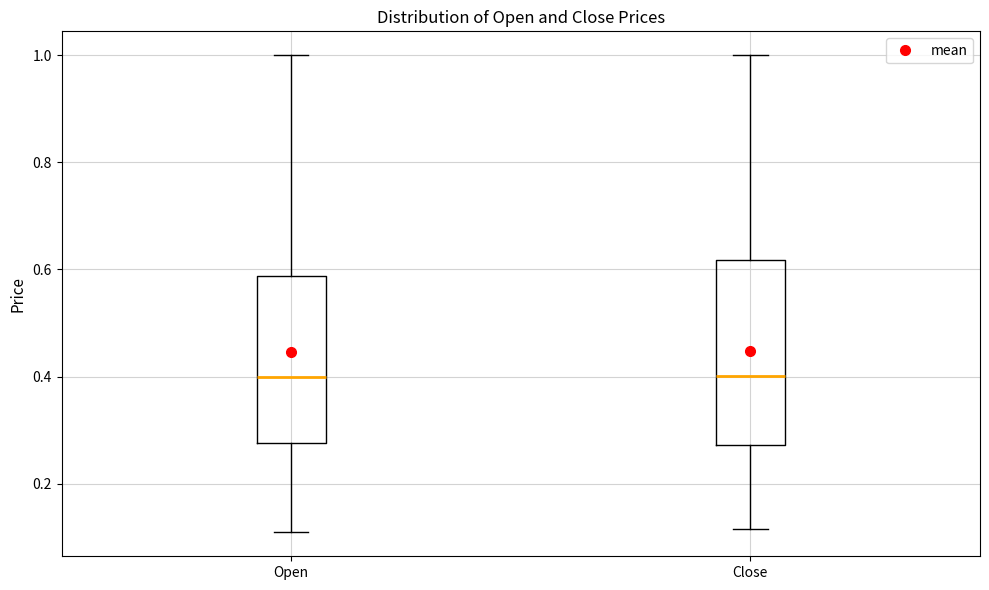

Reading left to right, transcribe this box plot: for each box, give where its median line is, the range the box spans, and where its two whiskers end, as read against the y-axis. The values are not printed on the chart, so give them approximately, as read against the axis.

Open: median 0.40, box 0.28 to 0.58, whiskers 0.10 to 1.00
Close: median 0.40, box 0.28 to 0.62, whiskers 0.12 to 1.00